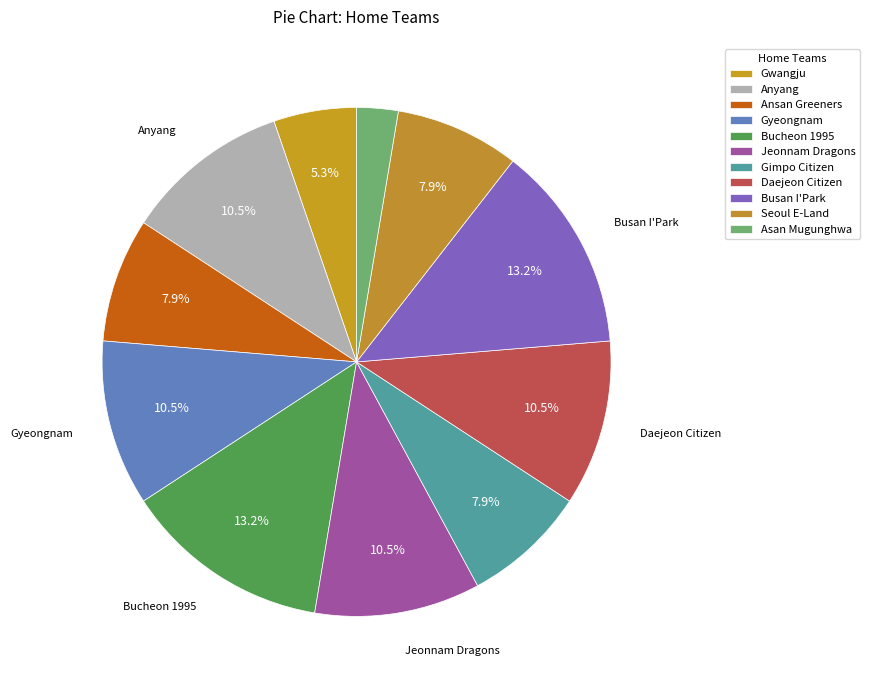

Is there a majority slice in this chart?

No